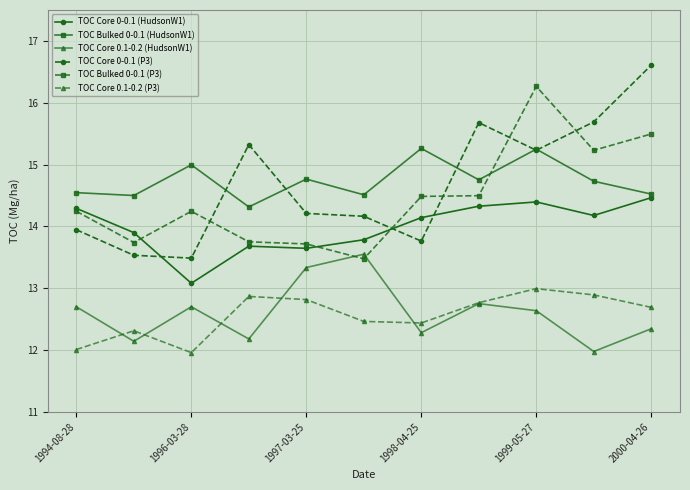

What is the value of the TOC Core 0-0.1 (P3) point at the 11th from the left?

16.6